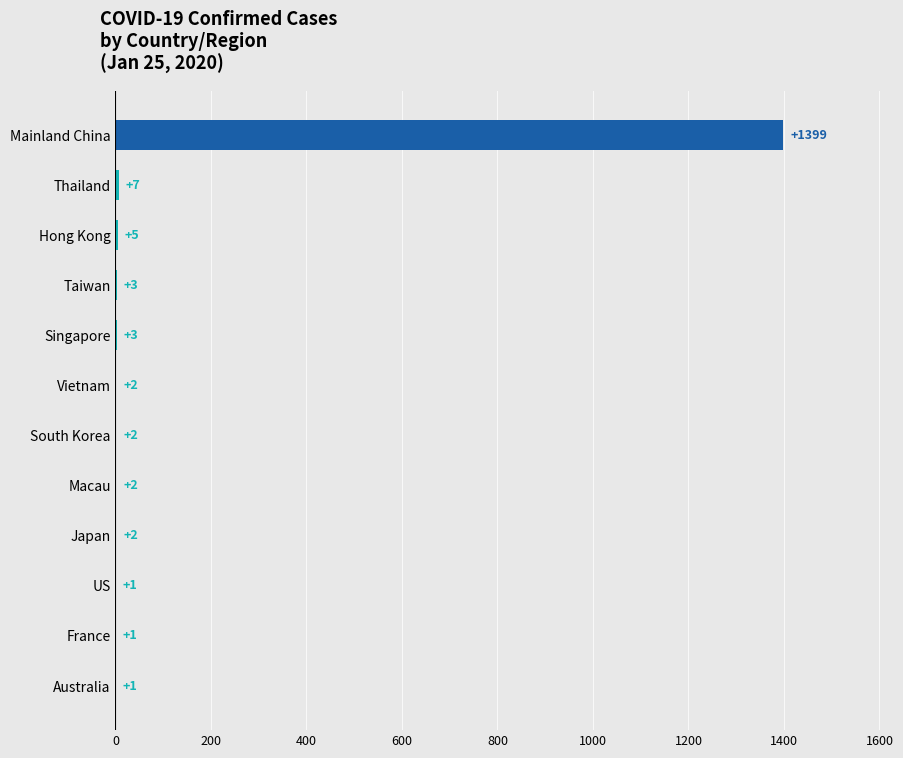

Where is the data nearest to the value 700?

Thailand